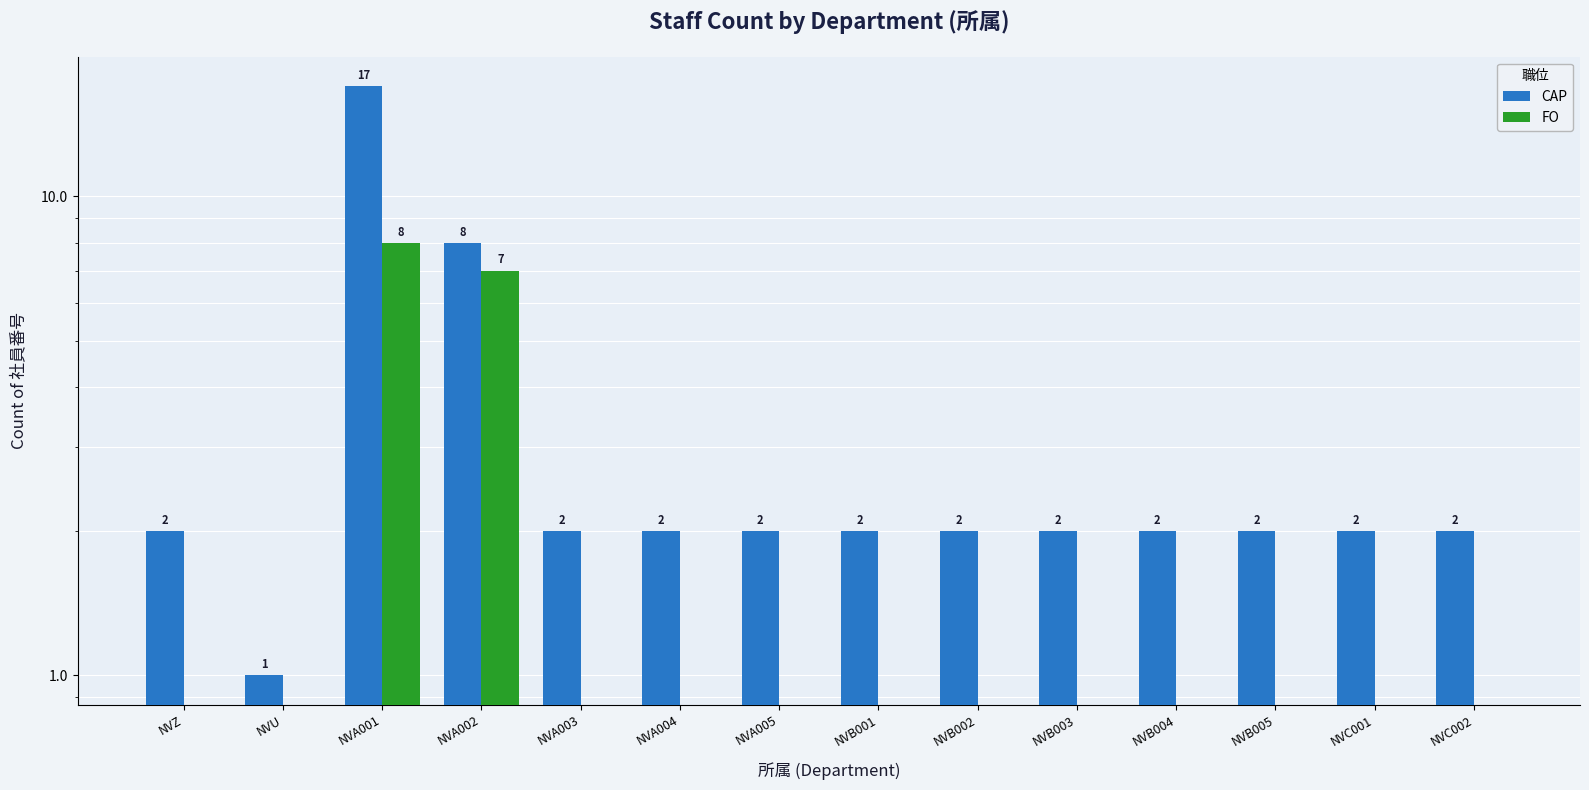

What is the spread (max minus min) of values at NVB003?

2